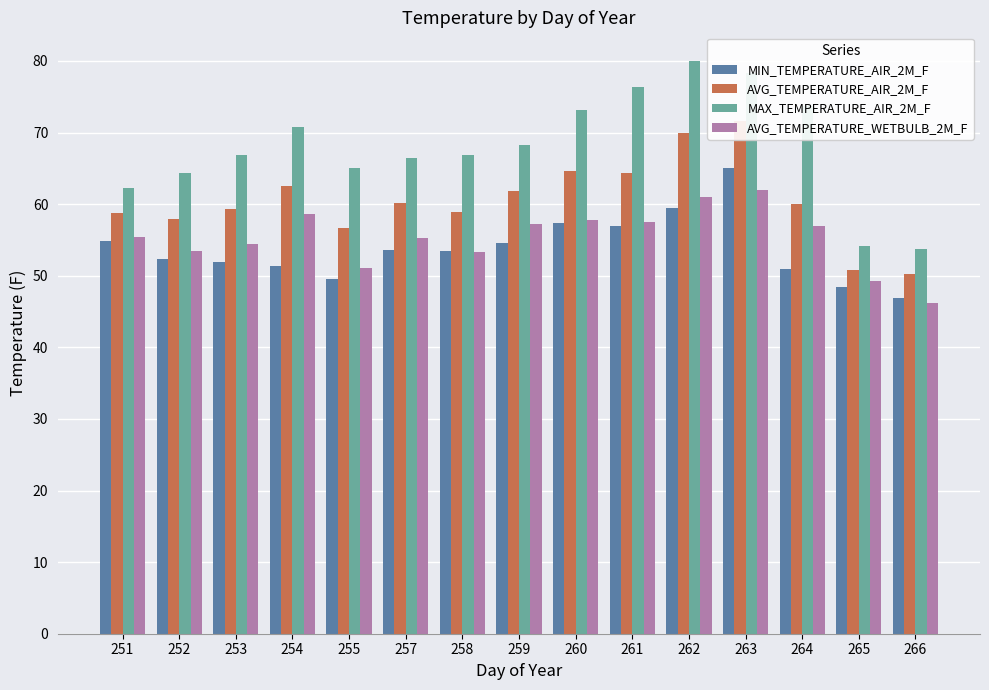

Which label corresponds to the largest value in the chart?

262